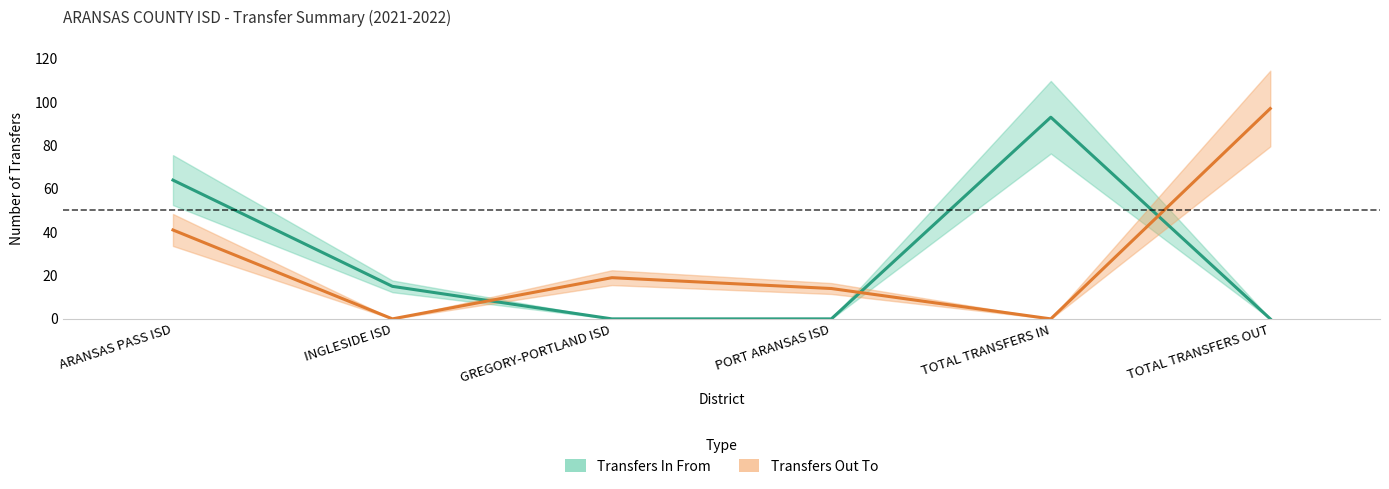

Reading left to right, what are all the values shown in this chart?

Transfers In From: ARANSAS PASS ISD=64	INGLESIDE ISD=15	GREGORY-PORTLAND ISD=0	PORT ARANSAS ISD=0	TOTAL TRANSFERS IN=93	TOTAL TRANSFERS OUT=0
Transfers Out To: ARANSAS PASS ISD=41	INGLESIDE ISD=0	GREGORY-PORTLAND ISD=19	PORT ARANSAS ISD=14	TOTAL TRANSFERS IN=0	TOTAL TRANSFERS OUT=97